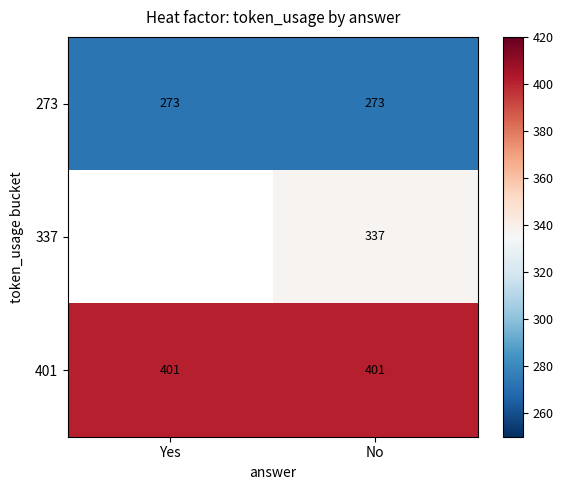

At how many categories does at least one series exceed 333?

2